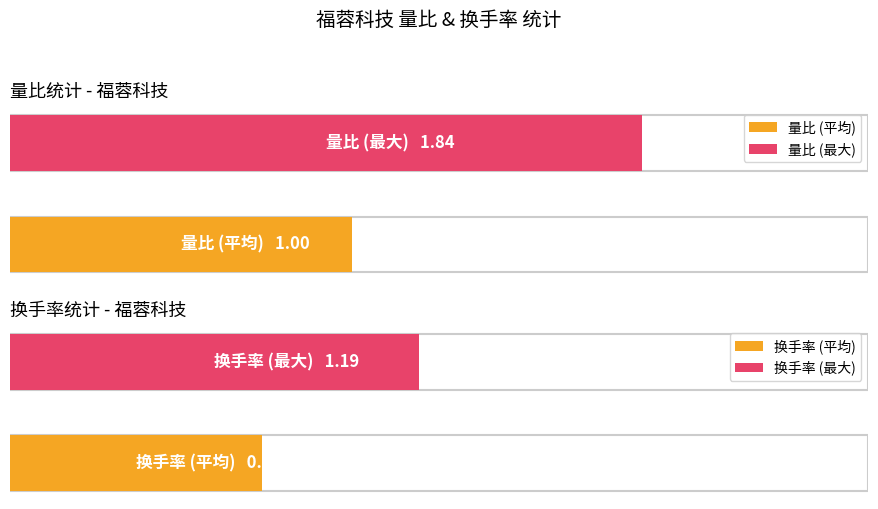

How many series are shown in this chart?

2